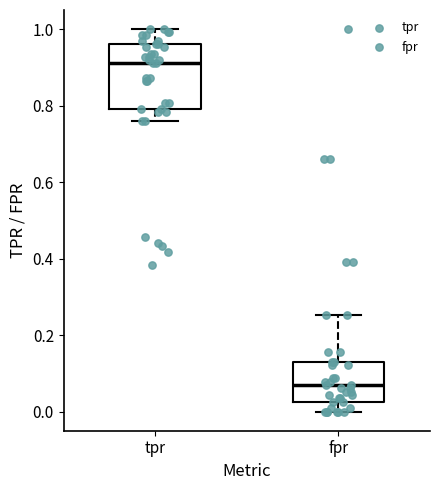

Which box's median line is the highest?

tpr